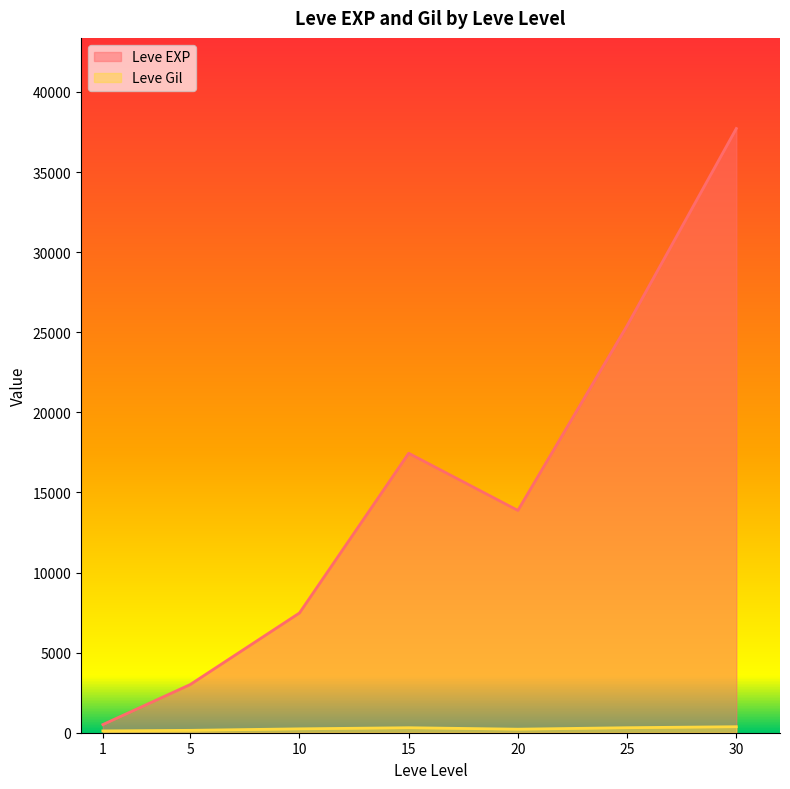

The value of Leve EXP at 5 is 4677.7. True or false?

False